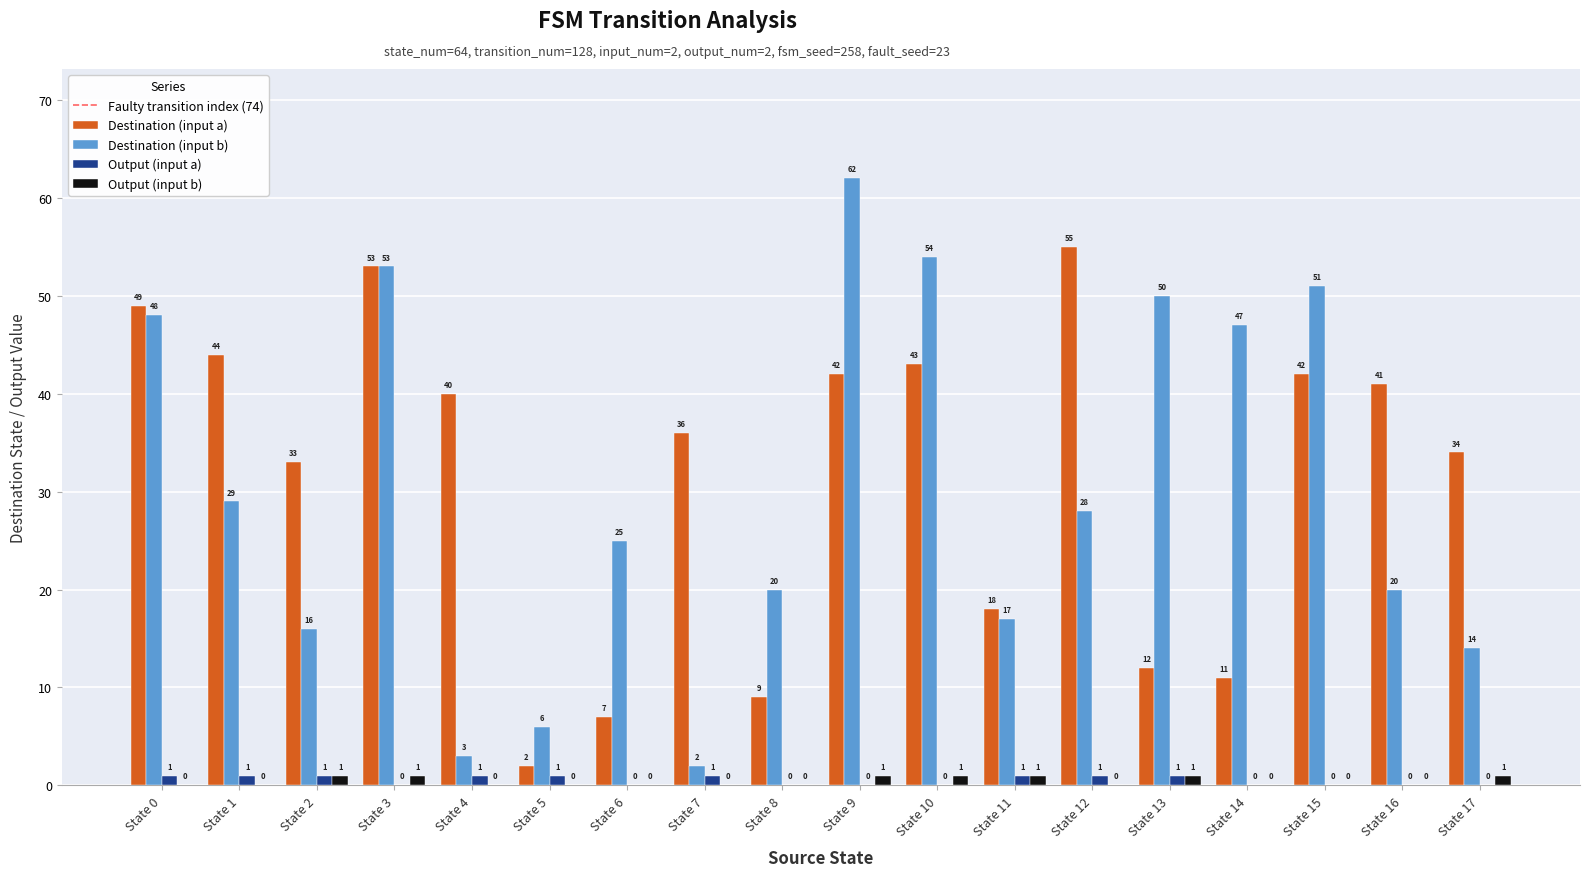

Reading left to right, extract all data points from this chart.

Destination (input a): 49	44	33	53	40	2	7	36	9	42	43	18	55	12	11	42	41	34
Destination (input b): 48	29	16	53	3	6	25	2	20	62	54	17	28	50	47	51	20	14
Output (input a): 1	1	1	0	1	1	0	1	0	0	0	1	1	1	0	0	0	0
Output (input b): 0	0	1	1	0	0	0	0	0	1	1	1	0	1	0	0	0	1